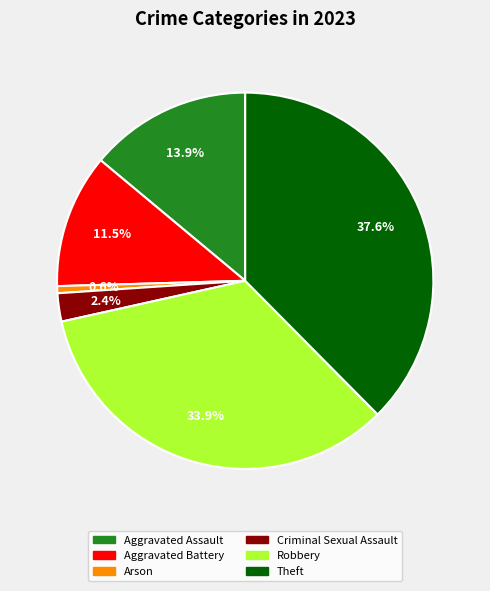

What is the ratio of the value at Aggravated Assault to the value at Aggravated Battery?

1.2